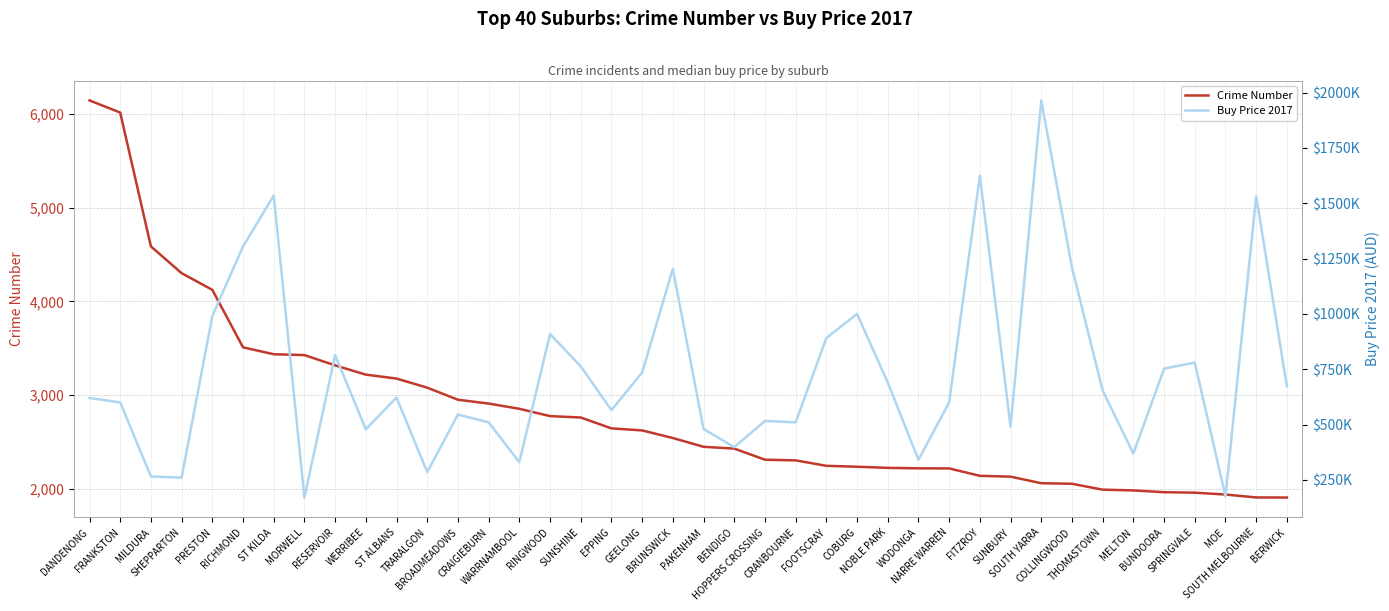

What is the difference between the highest and lowest values at RINGWOOD?

906225